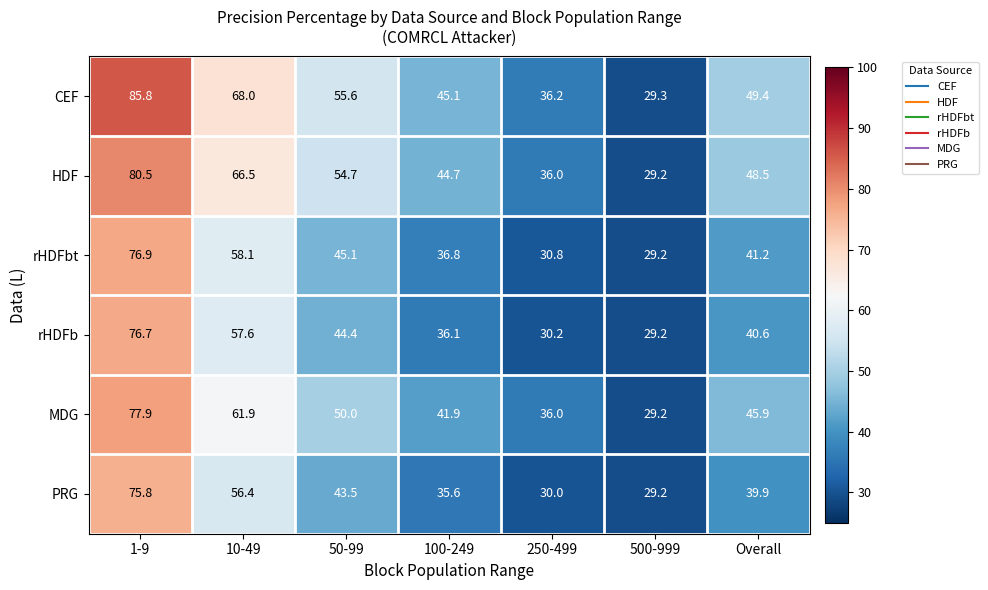

Rank the series at 10-49 from highest to lowest value.

CEF, HDF, MDG, rHDFbt, rHDFb, PRG